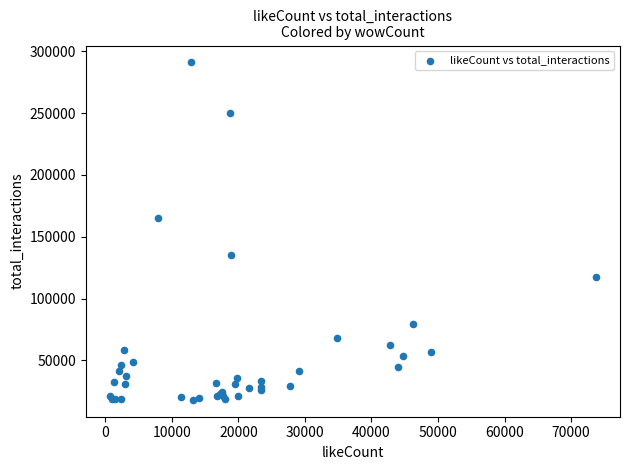

What Y value in the scatter plot is closest to 154556?

164926